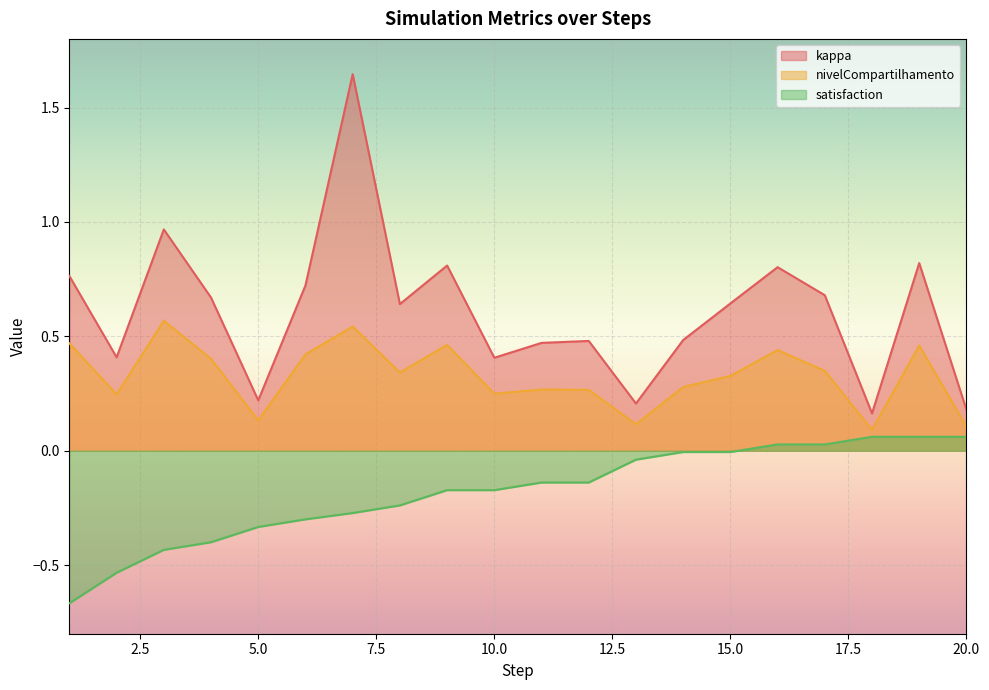

What is the difference between the highest and lowest values at 14?

0.5